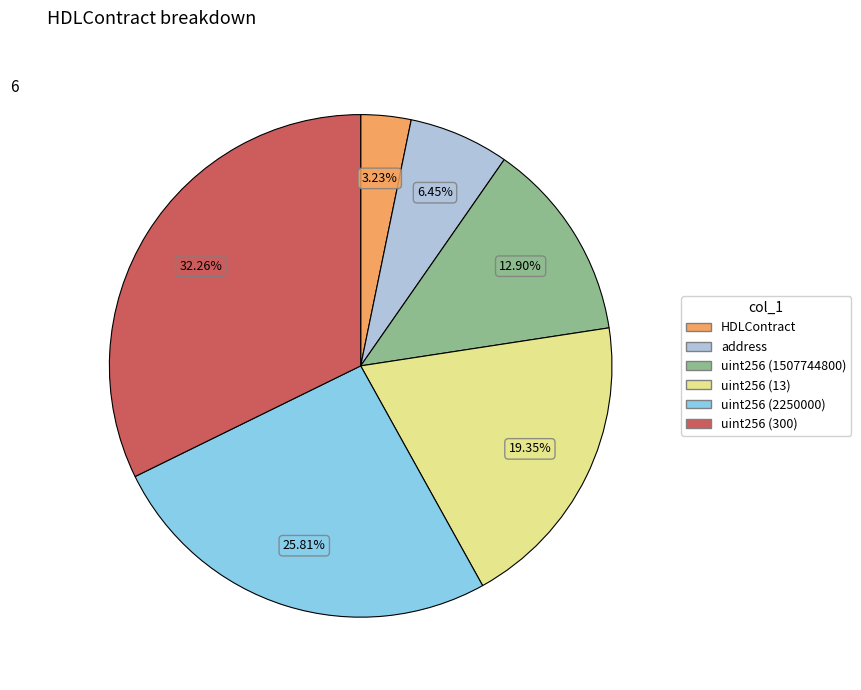

Is there any slice that represents more than half of the pie?

No